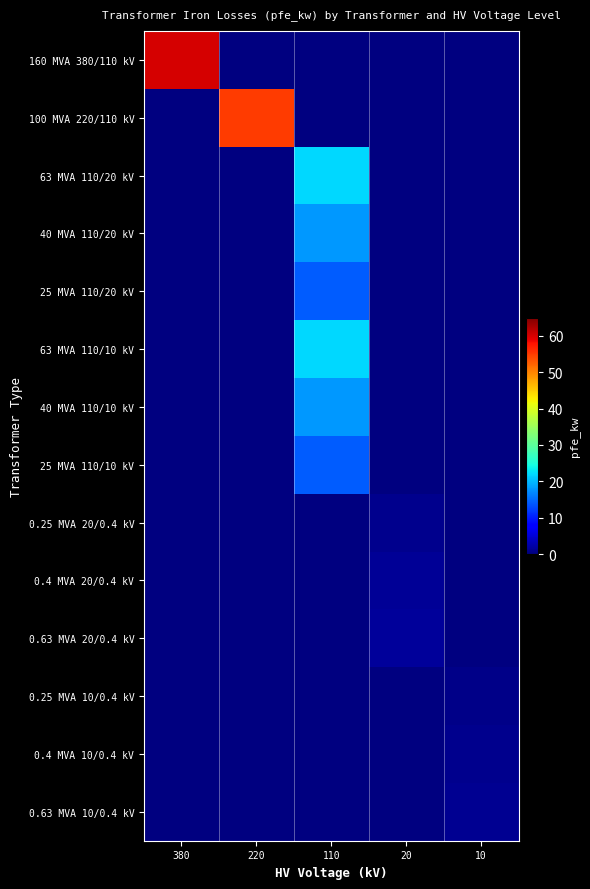

At how many categories does at least one series exceed 32?

2